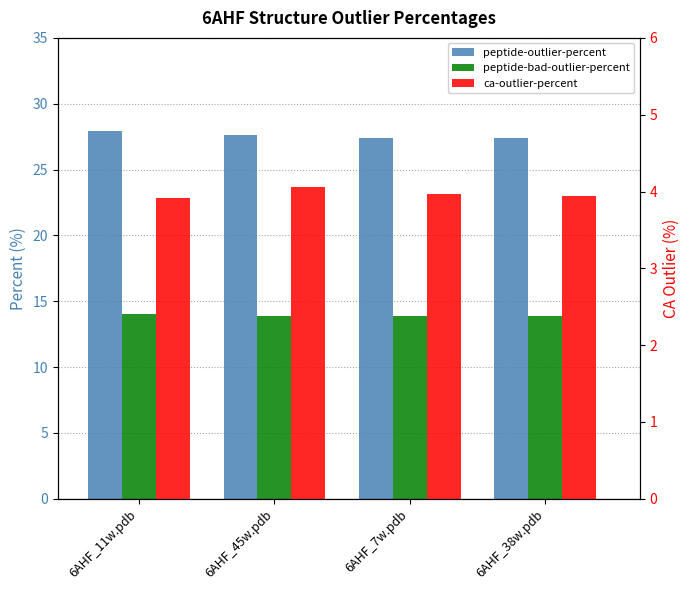

What is the total value across all series at 6AHF_45w.pdb?

45.6